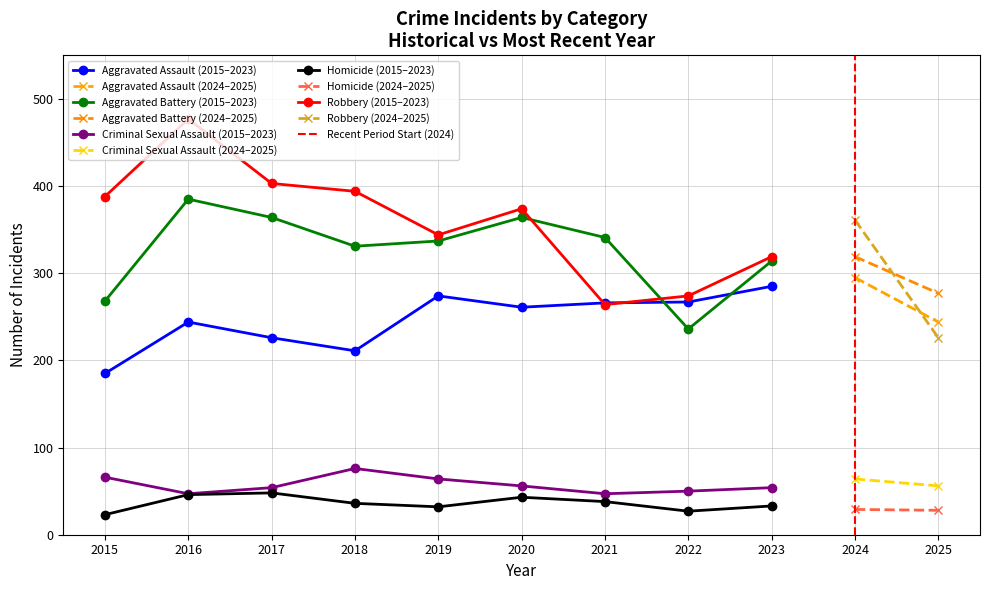

True or false: Aggravated Battery (2015–2023) and Homicide (2015–2023) intersect in this chart.

False